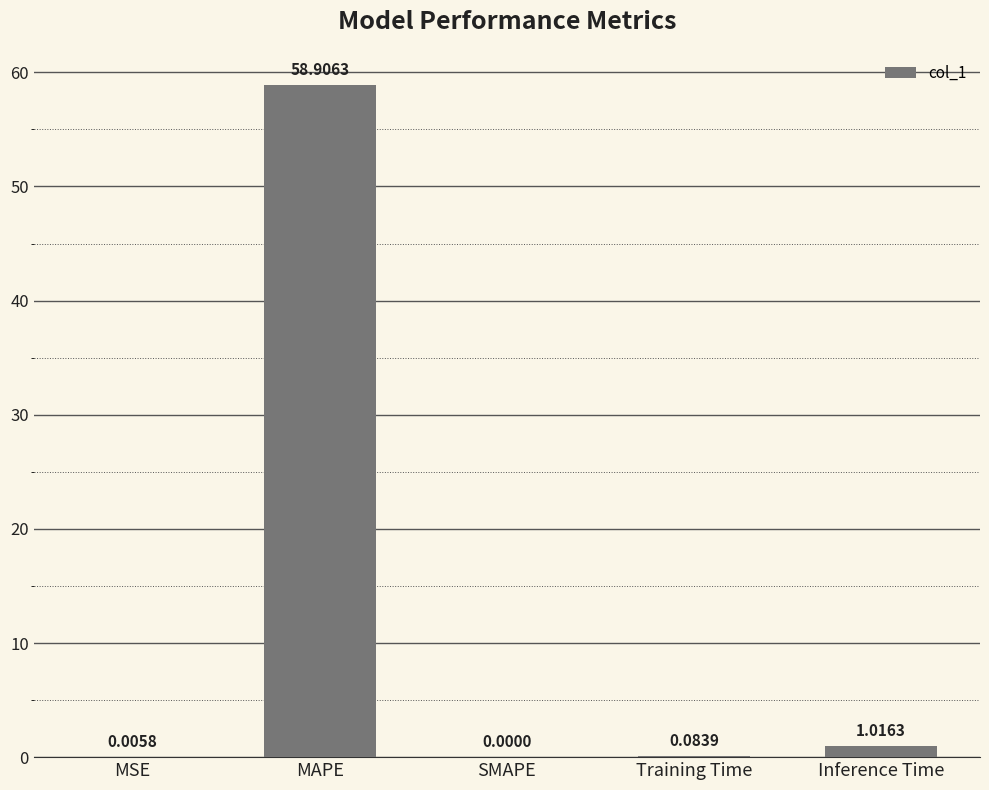

Between MAPE and MSE, which is larger?

MAPE